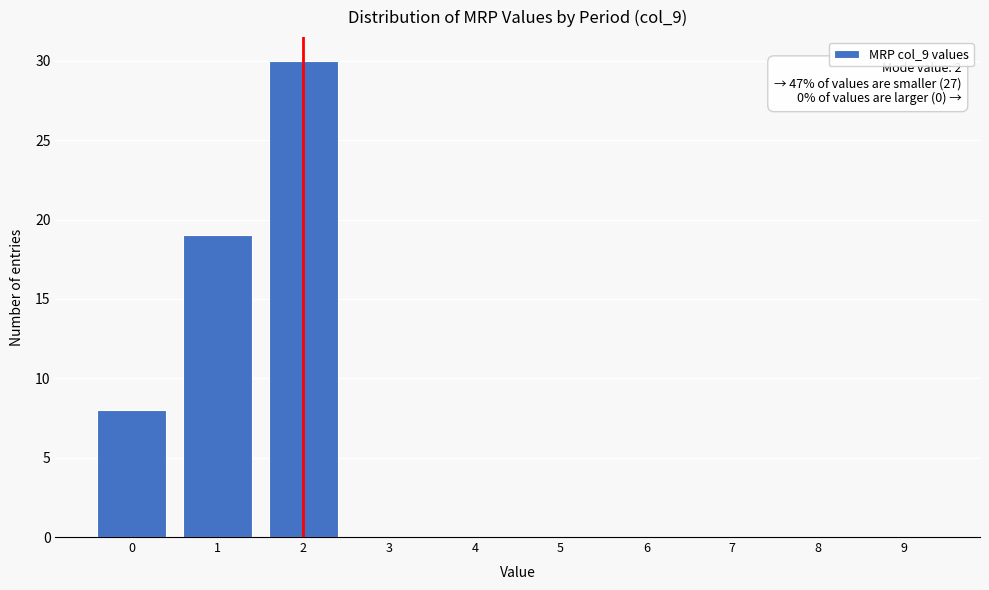

Which range on the x-axis has the tallest bar?

1.5 to 2.5